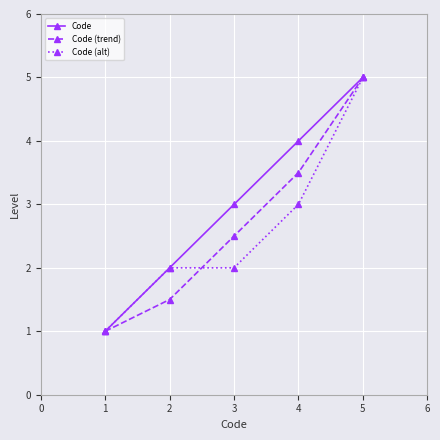

What is the difference between the highest and lowest values at 2?

0.5